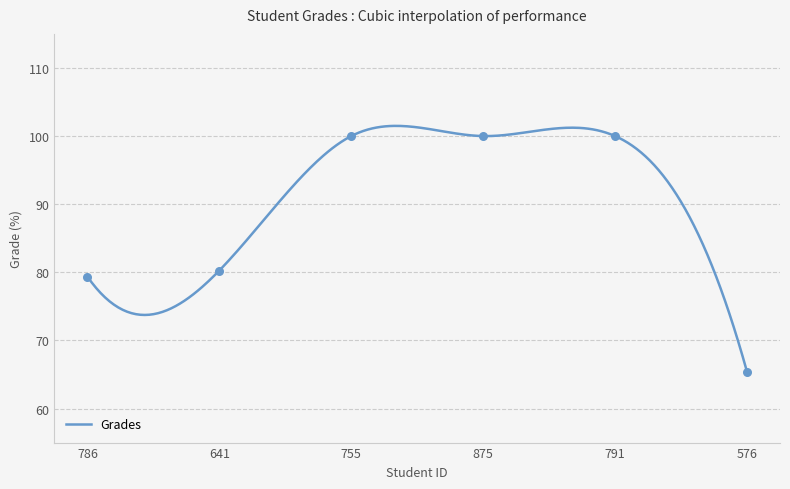

Which has a higher value, 755 or 791?

755